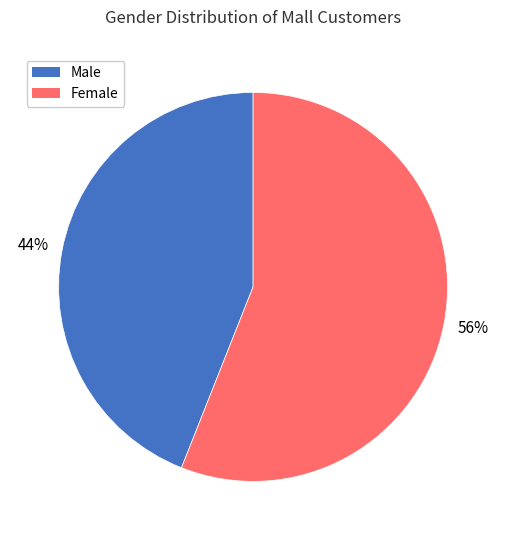

True or false: Male accounts for 44% of the total.

True